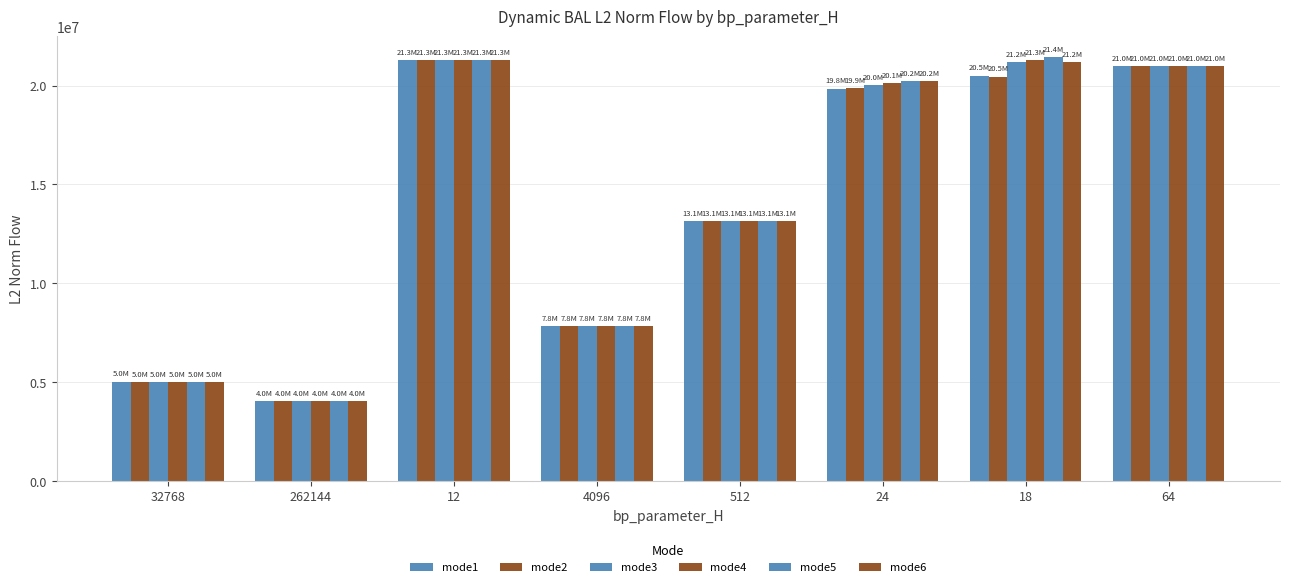

Reading left to right, list all the values displayed in this chart.

mode1: 32768=5013959.0	262144=4021015.8	12=21303462.0	4096=7819178.4	512=13128789.9	24=19837605.4	18=20503713.4	64=20993432.4
mode2: 32768=4976195.0	262144=4021015.8	12=21303462.0	4096=7819178.4	512=13128789.9	24=19879630.5	18=20450840.5	64=20993432.4
mode3: 32768=4976195.0	262144=4021015.8	12=21303462.0	4096=7819178.4	512=13128789.9	24=20022405.0	18=21169518.1	64=20993432.4
mode4: 32768=4976195.0	262144=4021015.8	12=21303462.0	4096=7819178.4	512=13128789.9	24=20133459.8	18=21298521.6	64=20993432.4
mode5: 32768=4976195.0	262144=4021015.8	12=21303462.0	4096=7819178.4	512=13128789.9	24=20217668.6	18=21437178.2	64=20993432.4
mode6: 32768=4976195.0	262144=4021015.8	12=21303462.0	4096=7819178.4	512=13128789.9	24=20204791.8	18=21178164.6	64=20993432.4